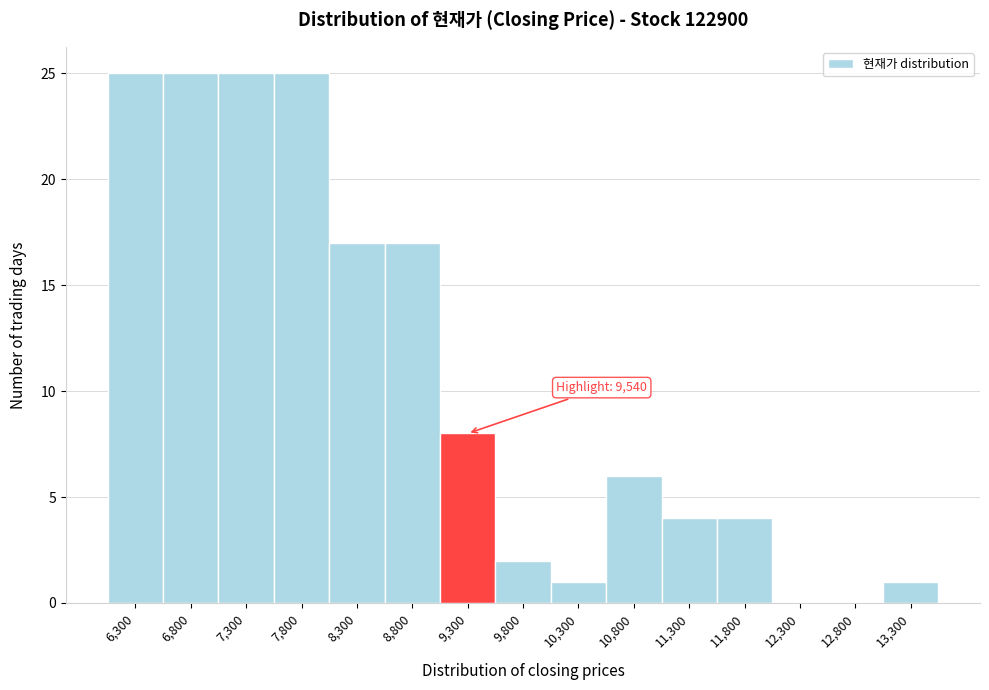

Reading right to left, list all the values displayed in this chart.

13,300=1	12,800=0	12,300=0	11,800=4	11,300=4	10,800=6	10,300=1	9,800=2	9,300=8	8,800=17	8,300=17	7,800=25	7,300=25	6,800=25	6,300=25